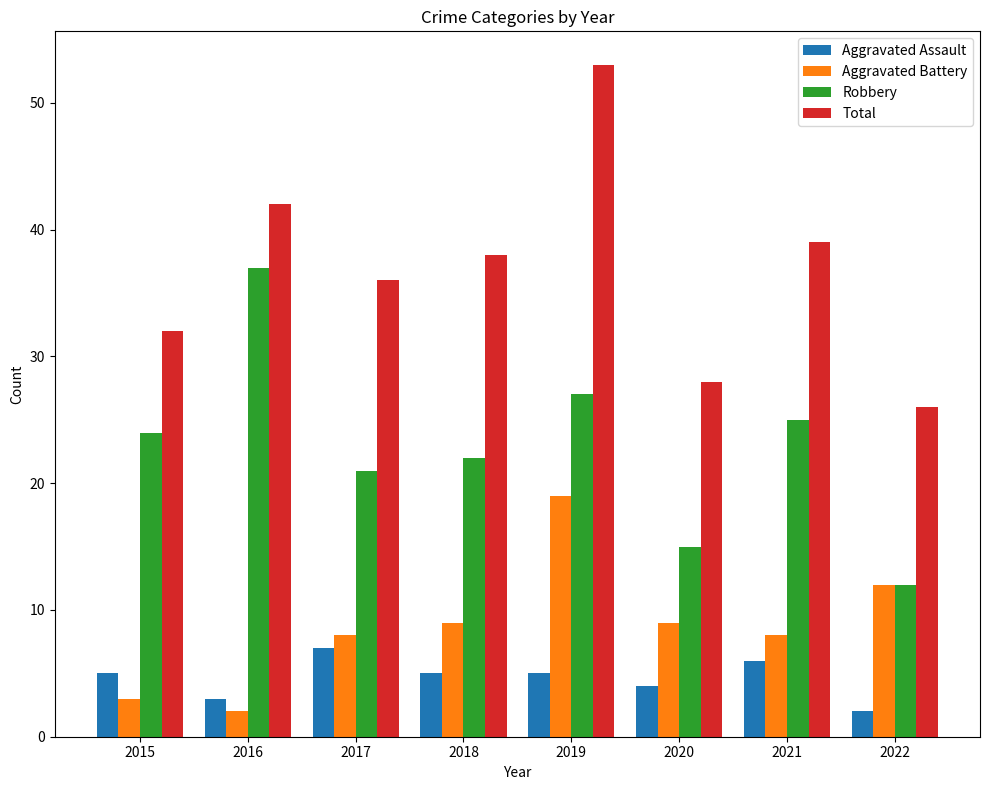

At 2015, list the series in order from largest to smallest.

Total, Robbery, Aggravated Assault, Aggravated Battery